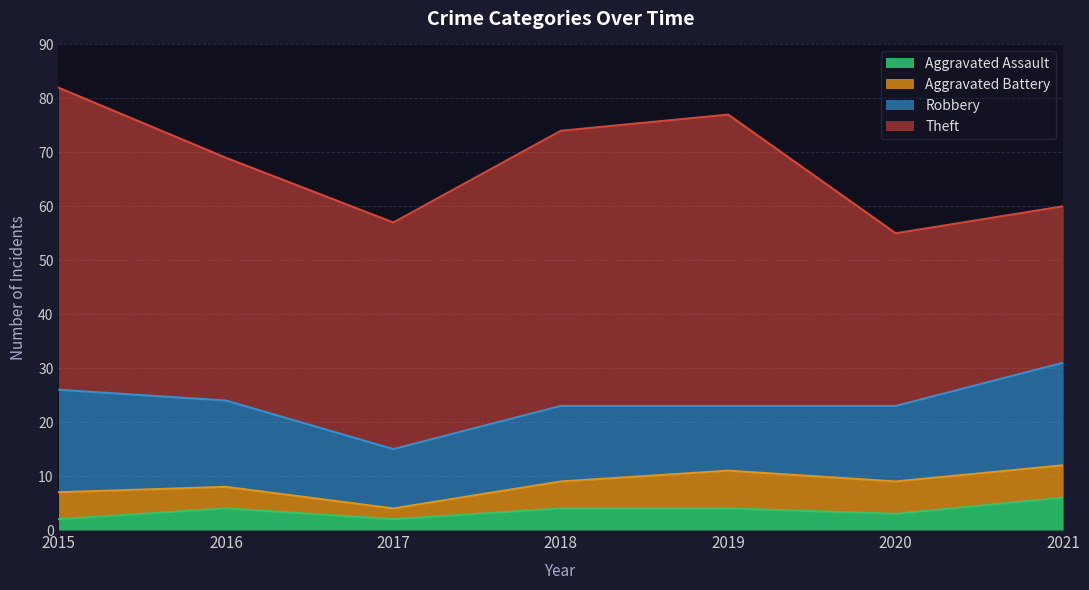

Rank the categories by Robbery value from highest to lowest.

2015, 2021, 2016, 2018, 2020, 2019, 2017